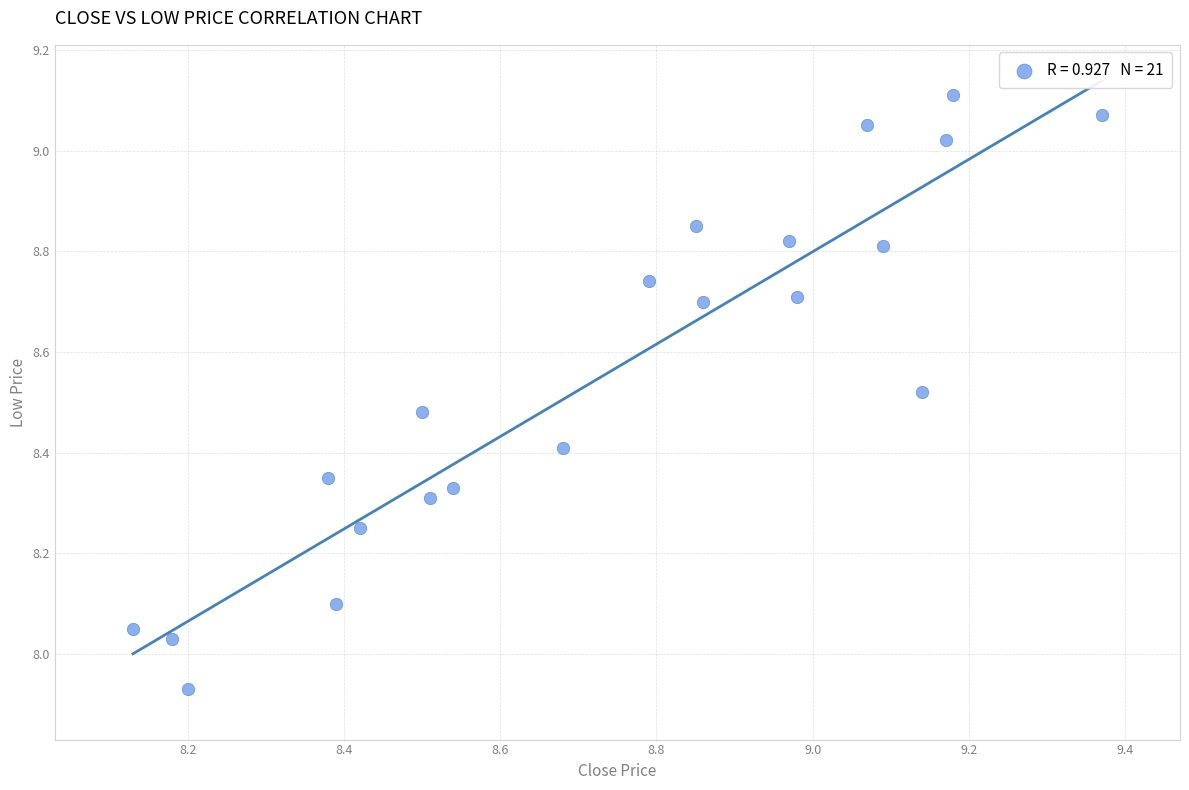

What is the range of X values (max minus min)?

1.2